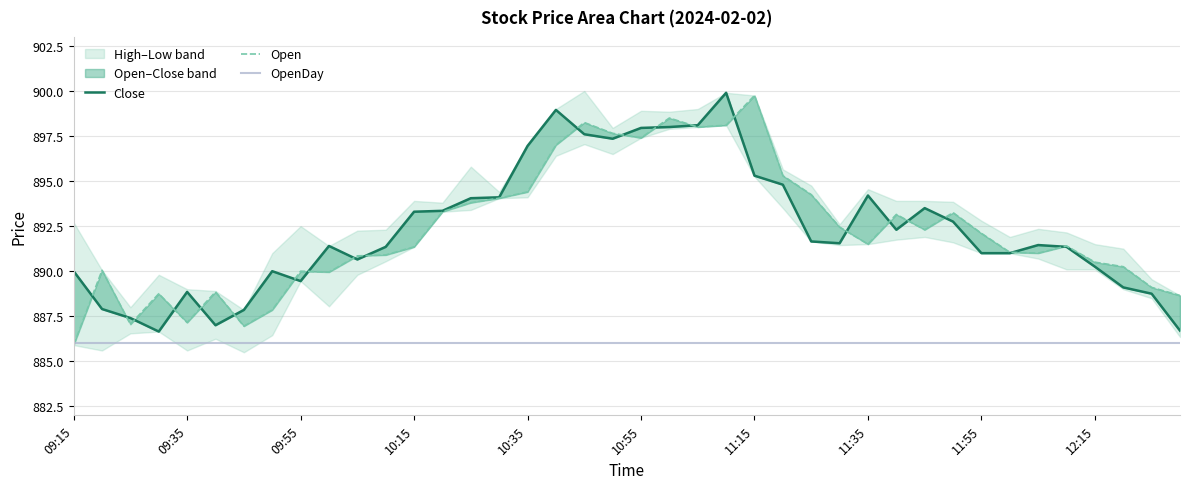

What is the value of the Open point at the 26th from the left?

895.3